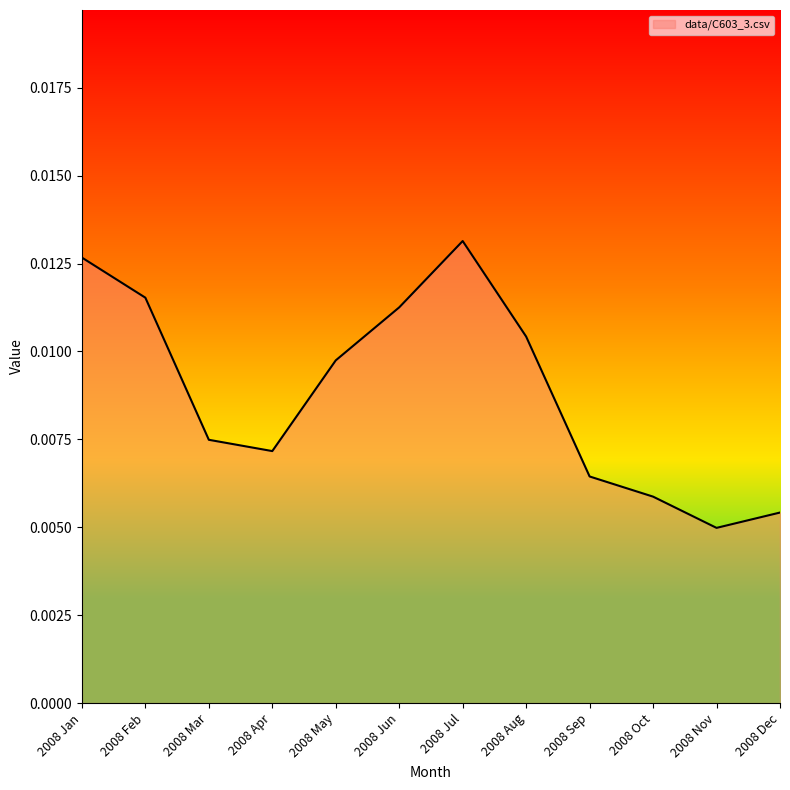

Where is the data nearest to the value 0?

2008 Nov